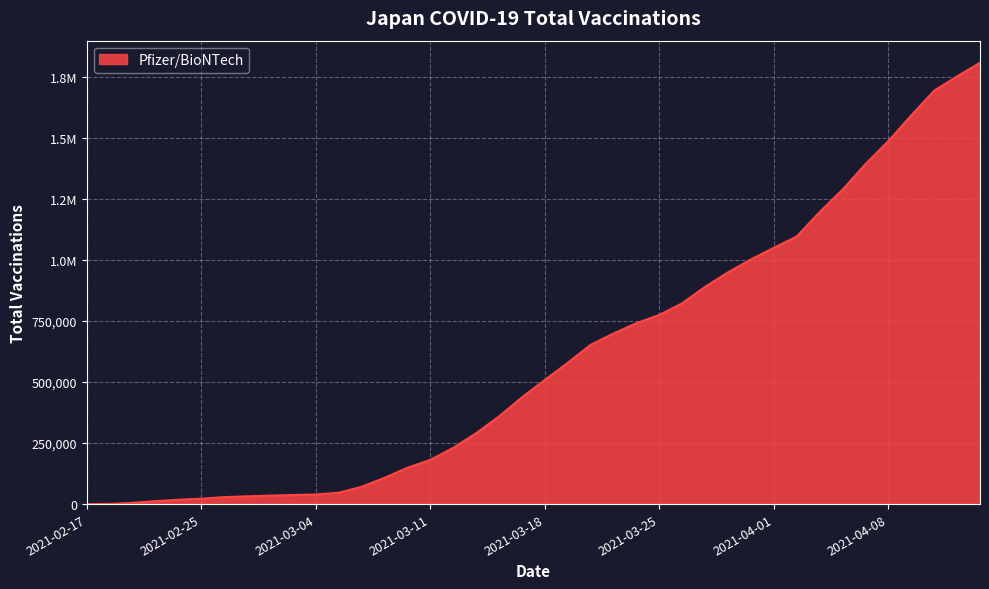

Reading left to right, list all the values displayed in this chart.

125	611	5039	11934	17888	21896	28530	31785	34772	37303	39174	46469	70796	107558	148950	181184	230542	290275	359191	437485	508702	578835	652698	699126	741180	775122	822869	890662	949731	1002739	1050112	1096698	1196884	1288566	1393108	1487606	1592517	1694191	1752419	1808495